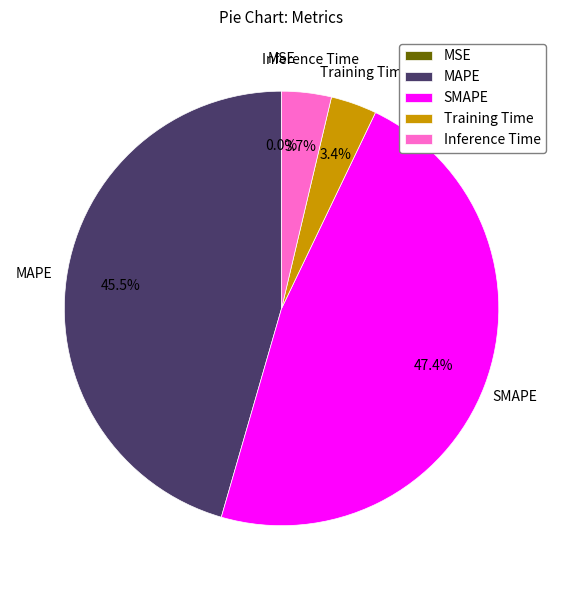

What is the total percentage of Inference Time and MAPE?

49.2%